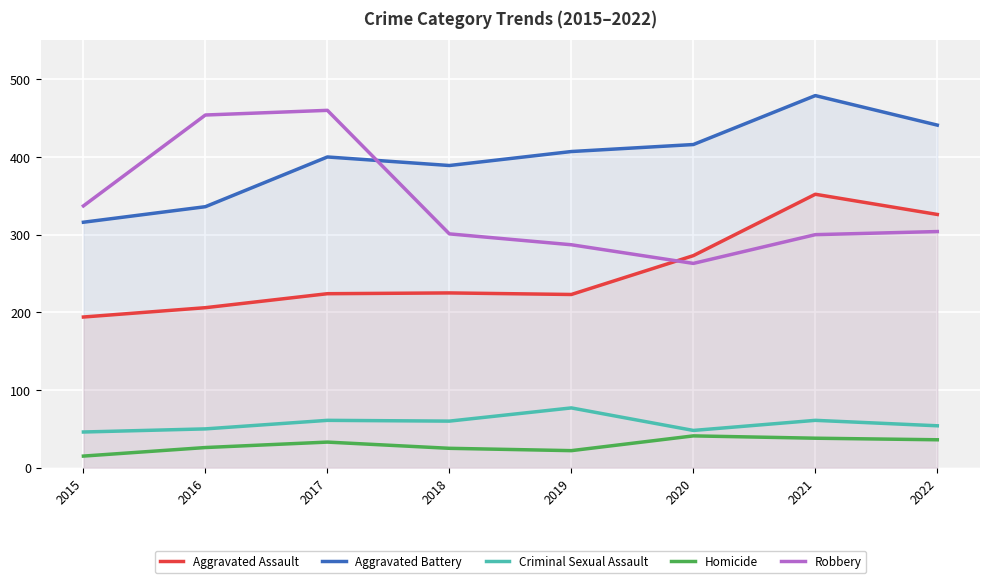

At which category does the chart reach its minimum across all series?

2015